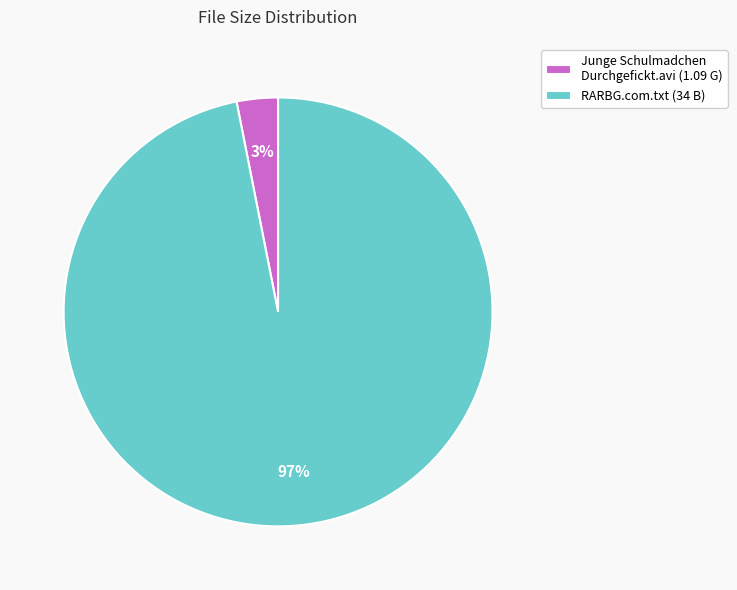

To the nearest percent, what is the combined percentage of RARBG.com.txt and Junge Schulmadchen Durchgefickt.avi?

100%